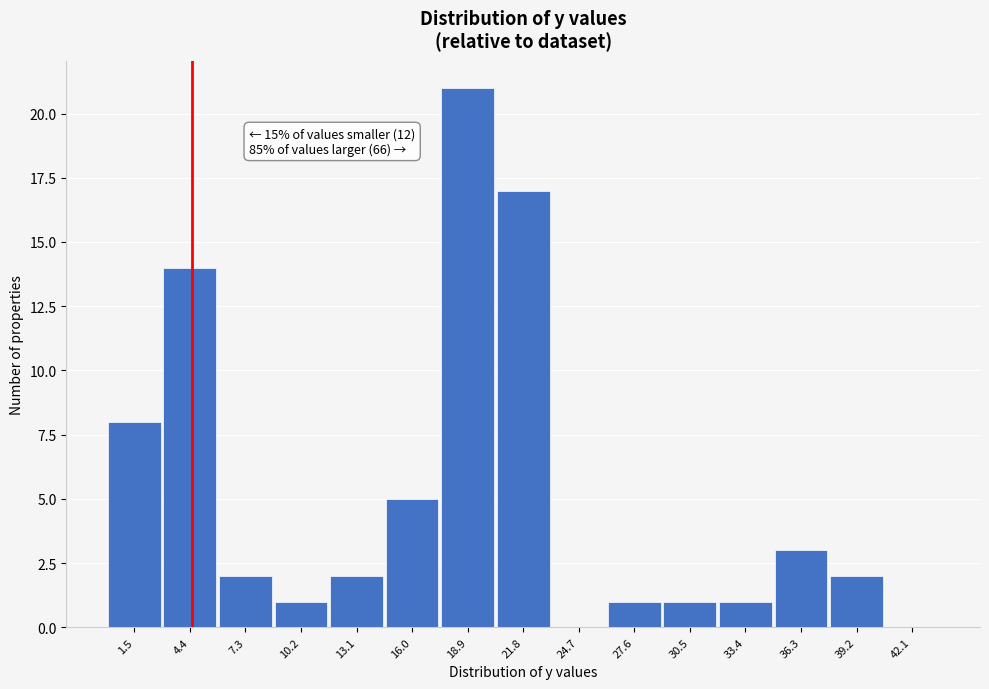

Which range on the x-axis has the tallest bar?

17.5 to 20.5